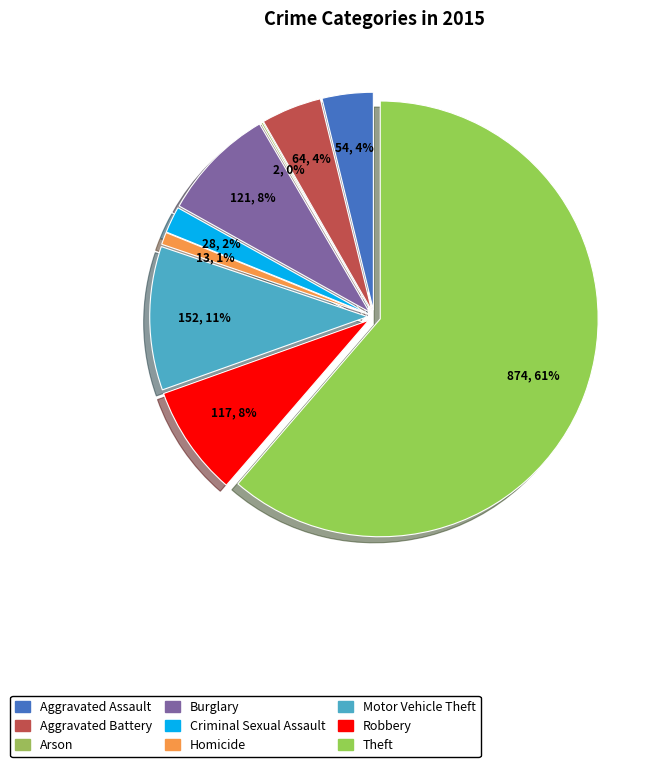

What is the change in value from Burglary to Robbery?

-4